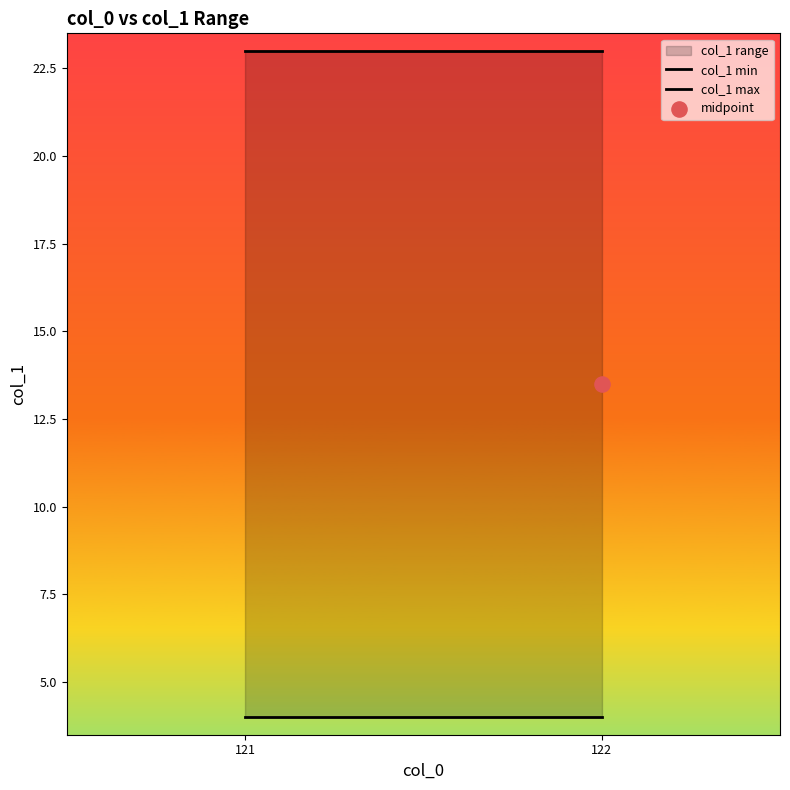

At which category is the sum across all series the highest?

121